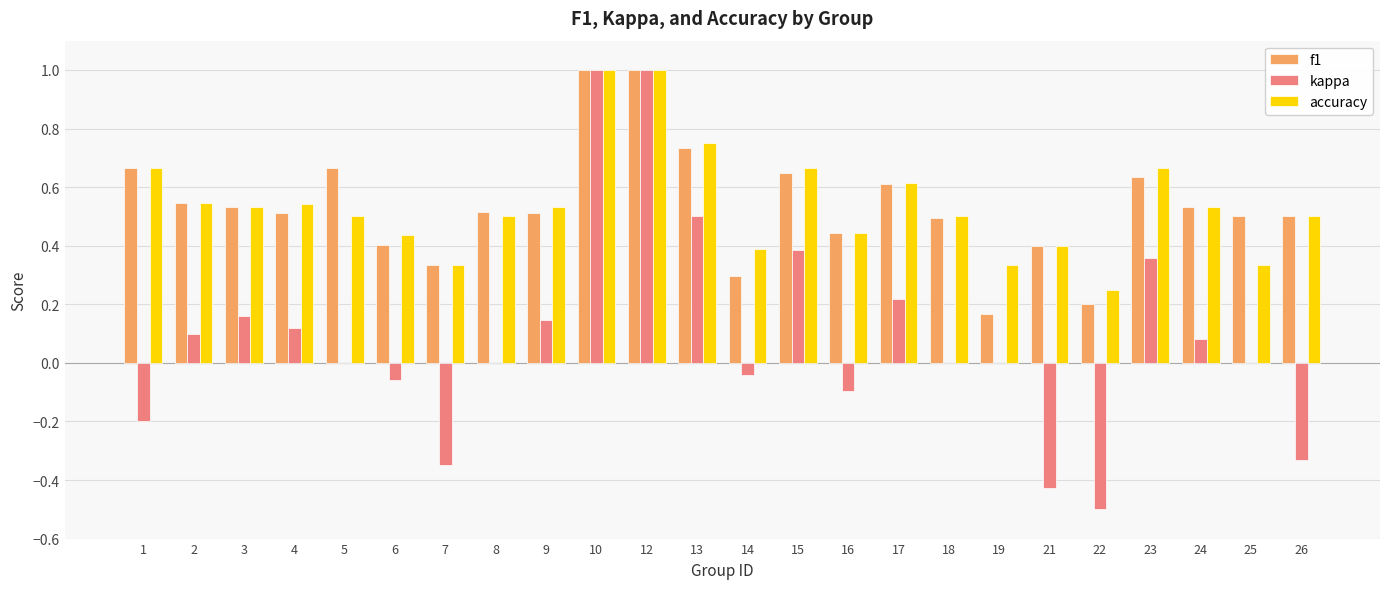

Where is accuracy nearest to the value 0?

22